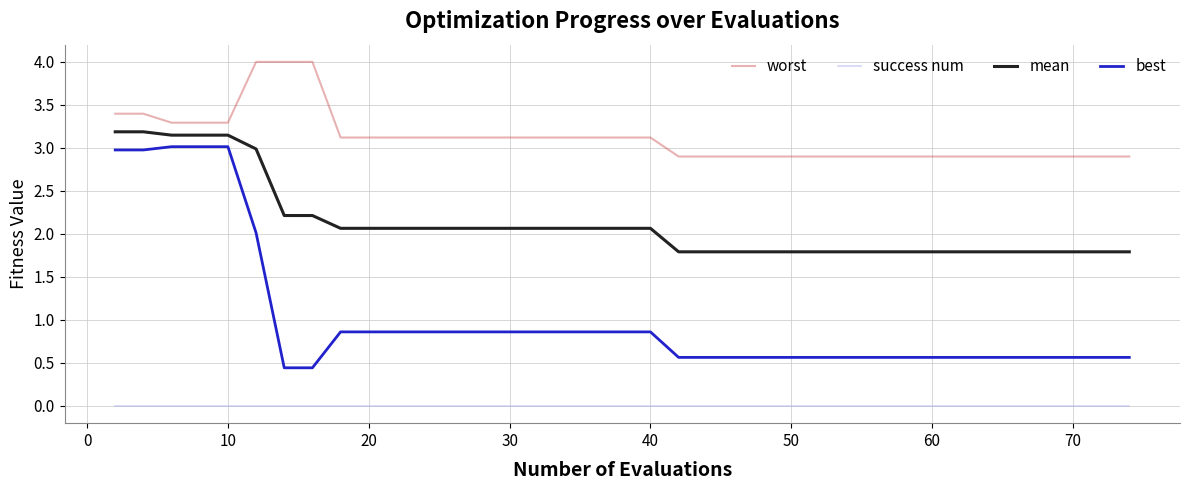

True or false: success num and worst intersect in this chart.

False